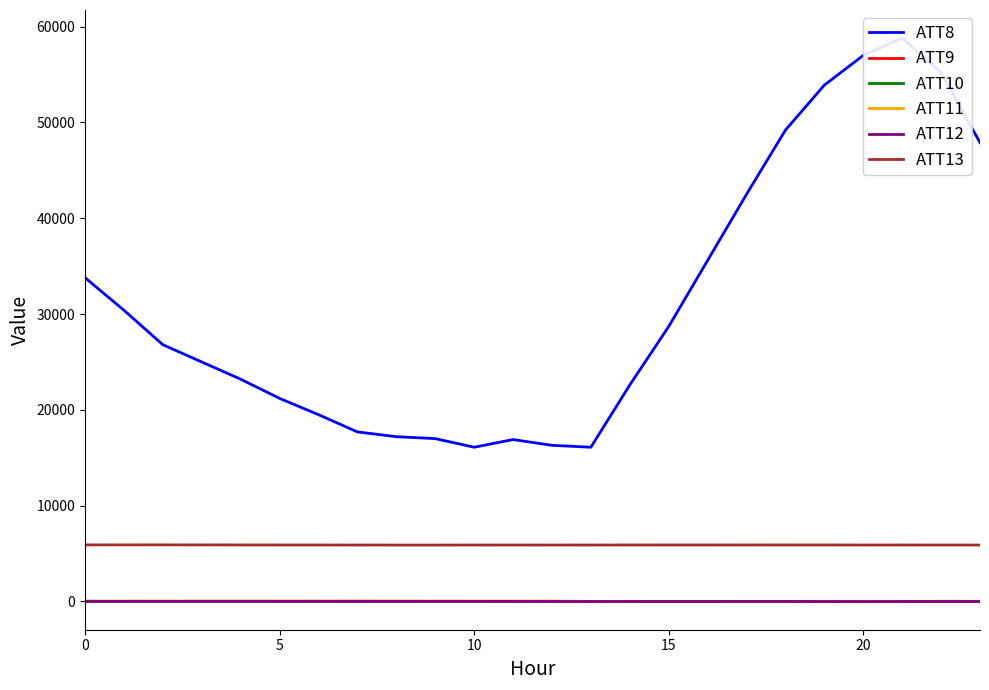

Is the value of ATT13 at 20 greater than the value of ATT12 at 15?

Yes